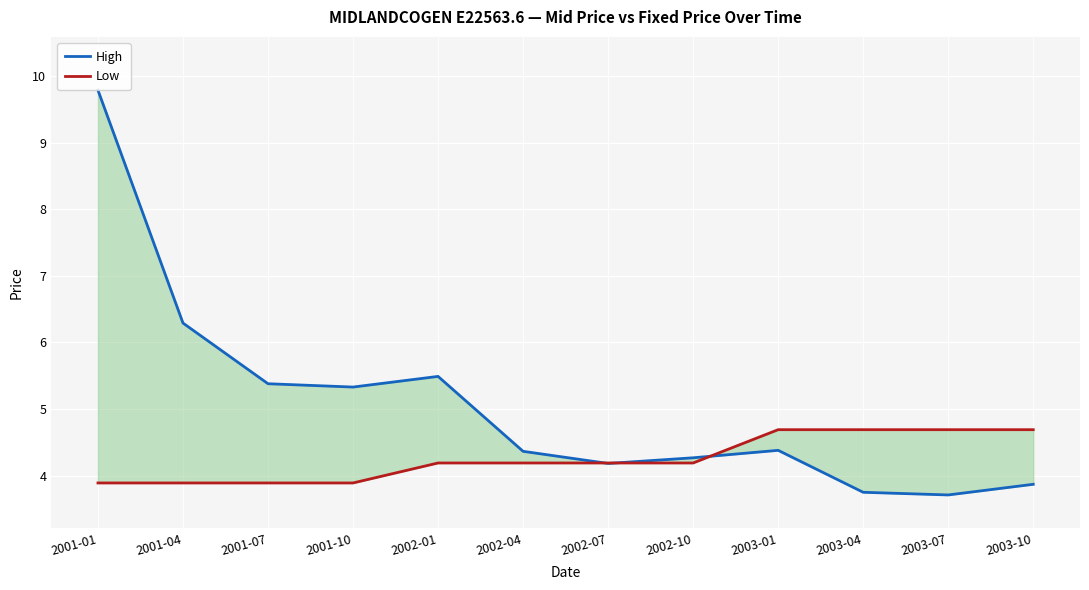

Which series has the largest total across all categories?

High